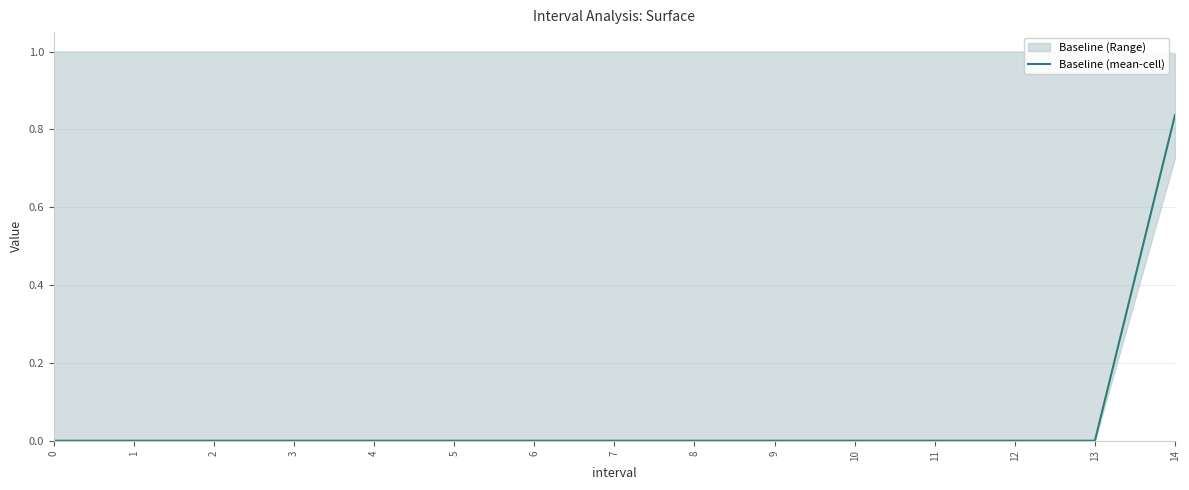

What is the greatest value displayed?

0.8